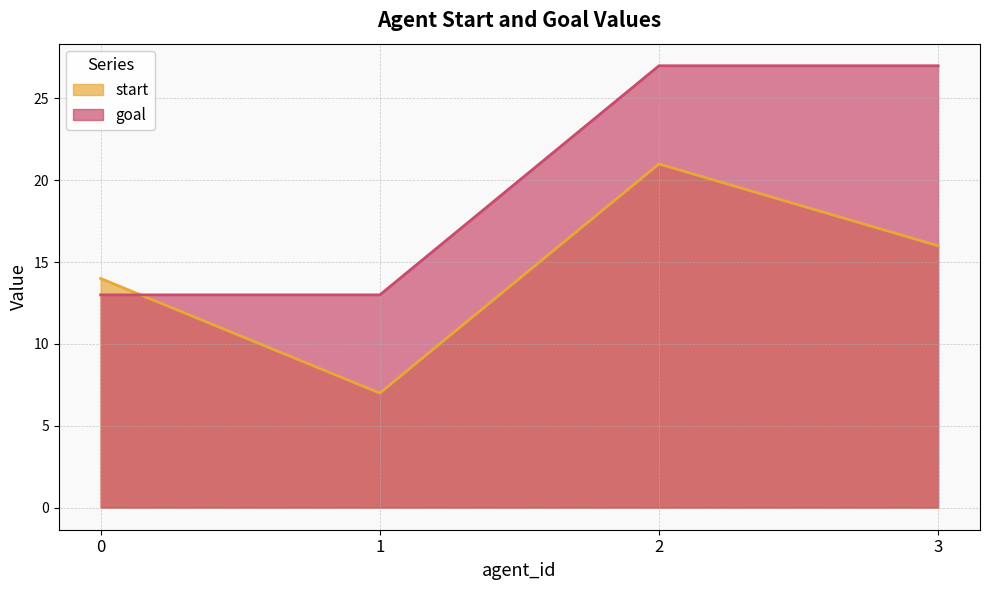

Reading left to right, list all the values displayed in this chart.

start: 0=14	1=7	2=21	3=16
goal: 0=13	1=13	2=27	3=27